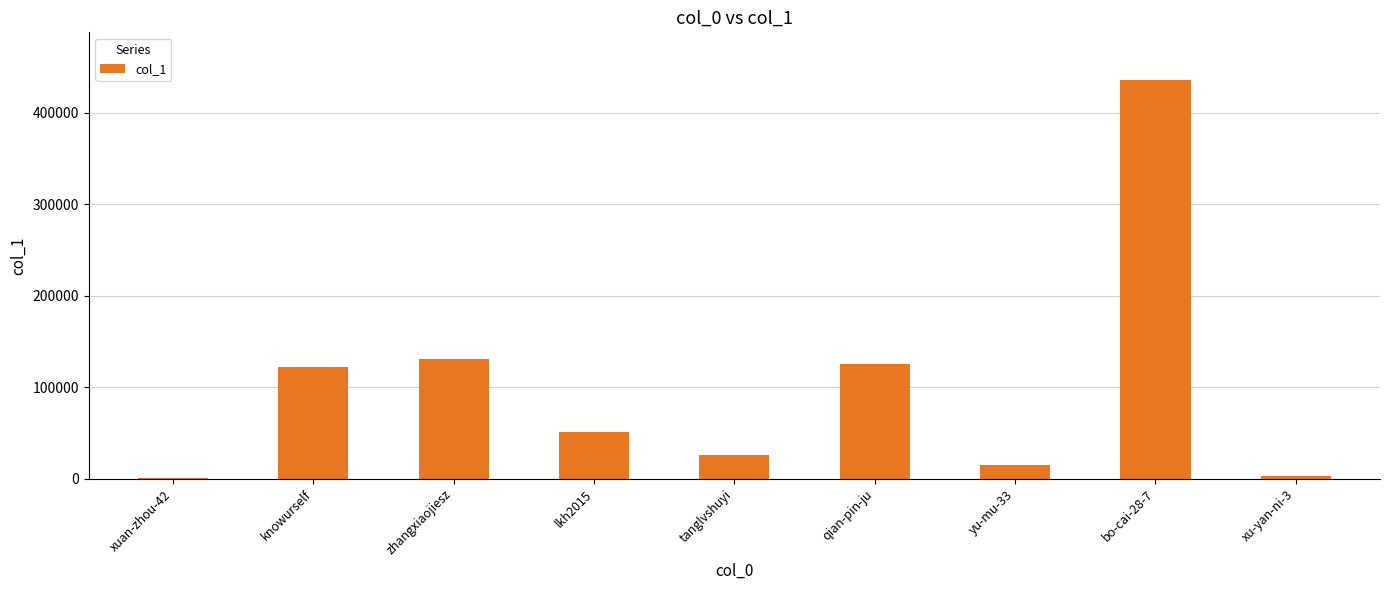

Are the bars horizontal?

No